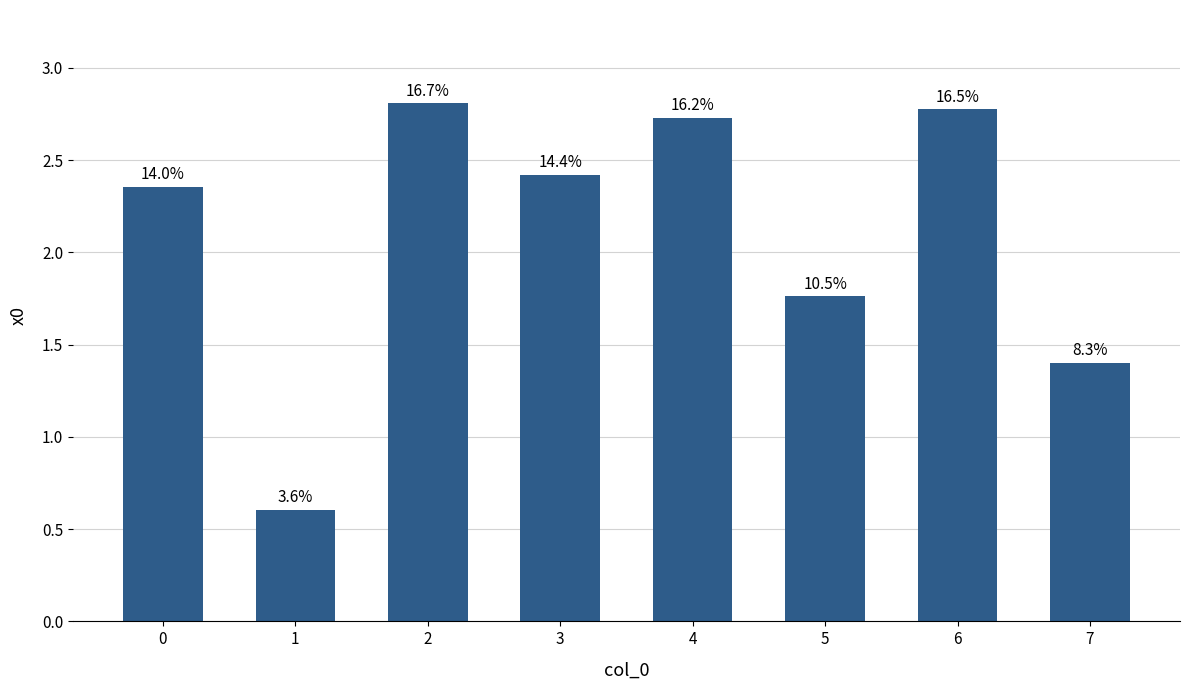

Does the chart contain any negative values?

No